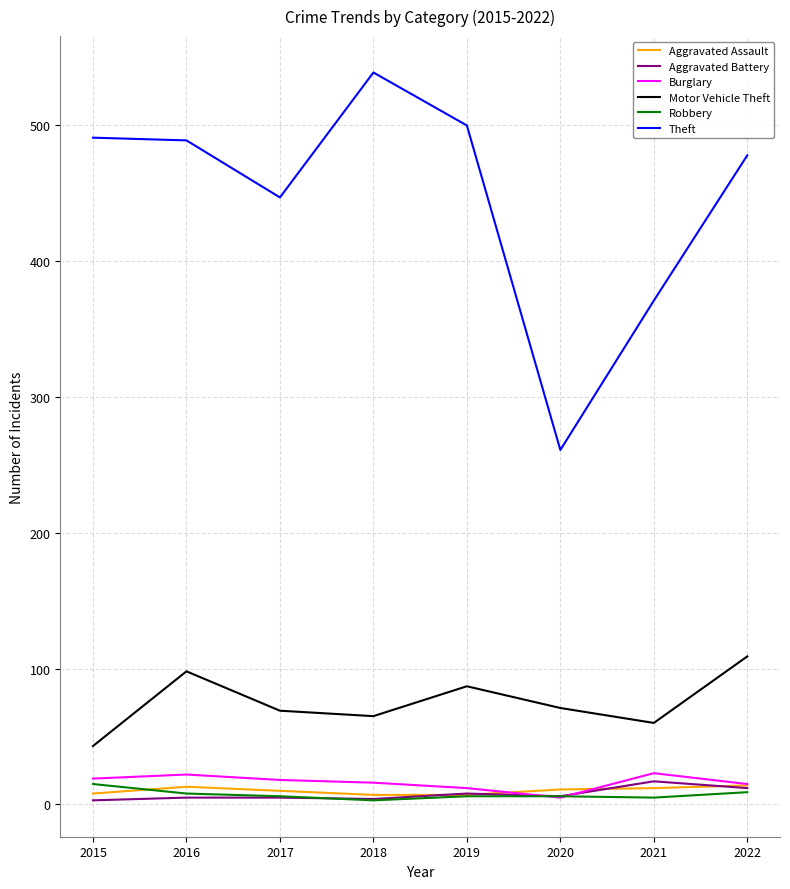

What is the smallest value displayed?

3